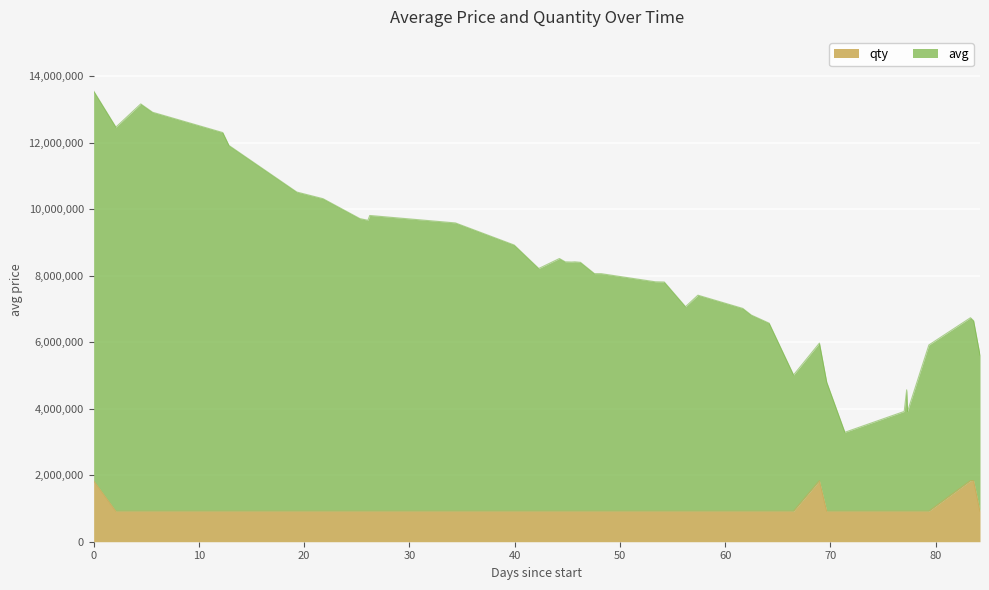

Which series has the largest total across all categories?

avg